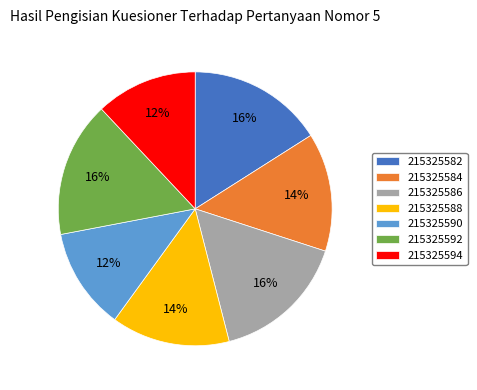

To the nearest percent, what portion does 215325582 represent?

16%